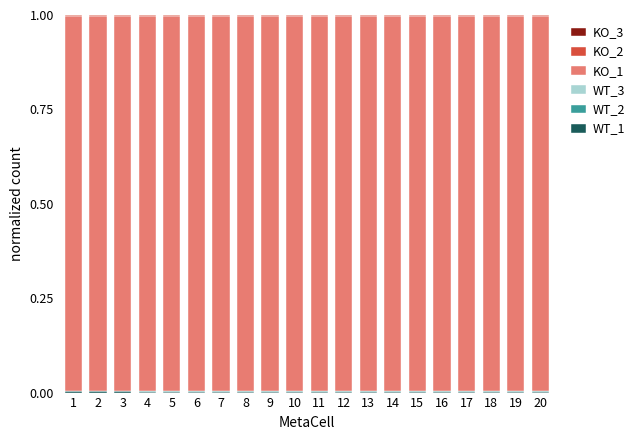

Does the chart contain stacked bars?

Yes